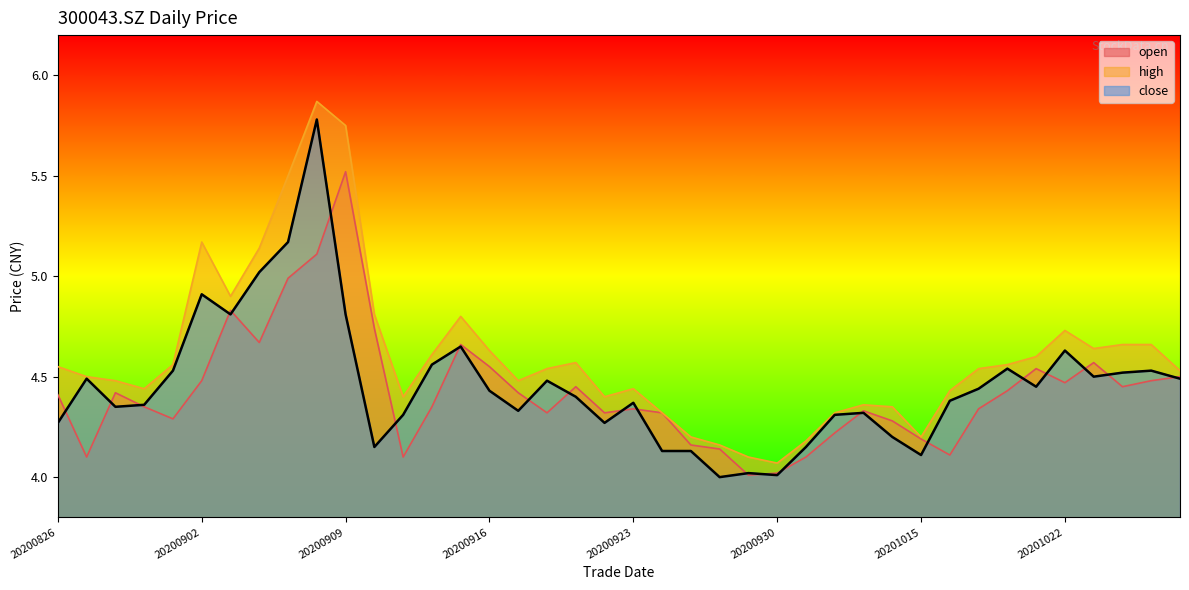

What is the total value across all series at 20200921?

13.4